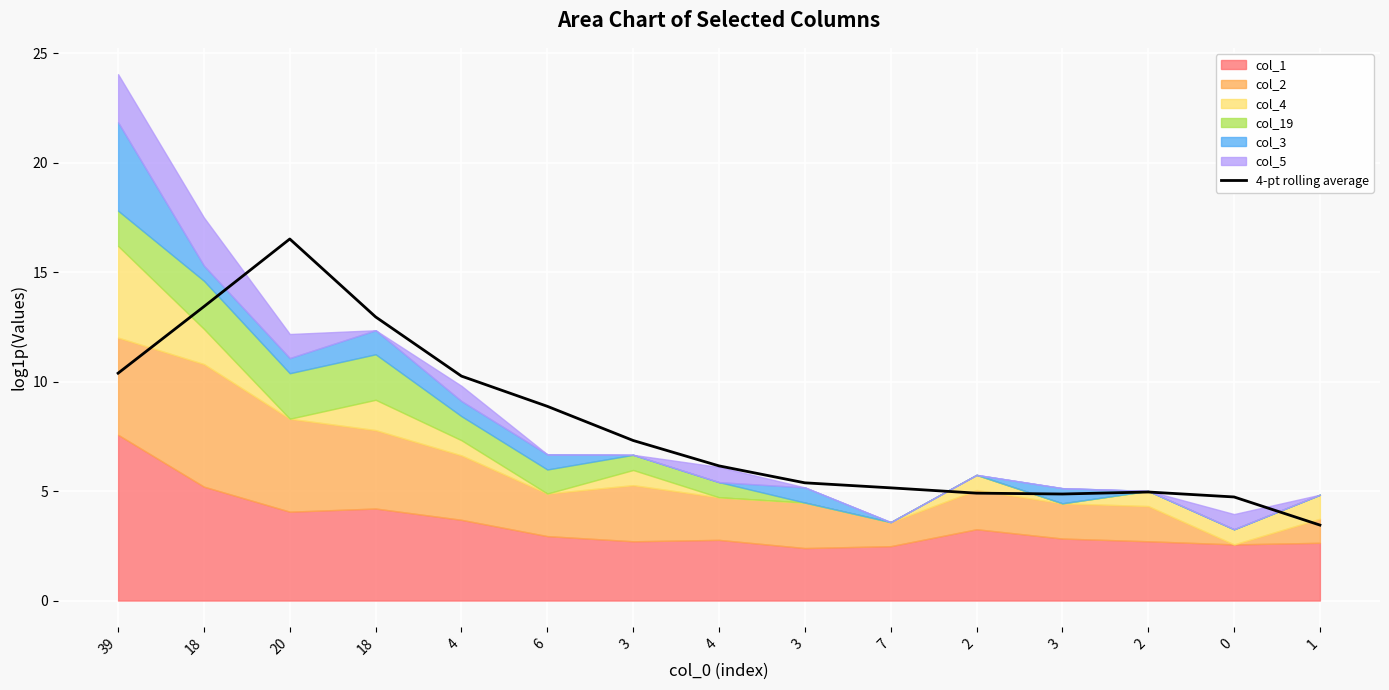

Reading left to right, what are all the values shown in this chart?

39=10.4	18=13.4	20=16.5	18=13.0	4=10.3	6=8.9	3=7.3	4=6.2	3=5.4	7=5.2	2=4.9	3=4.9	2=5.0	0=4.7	1=3.4